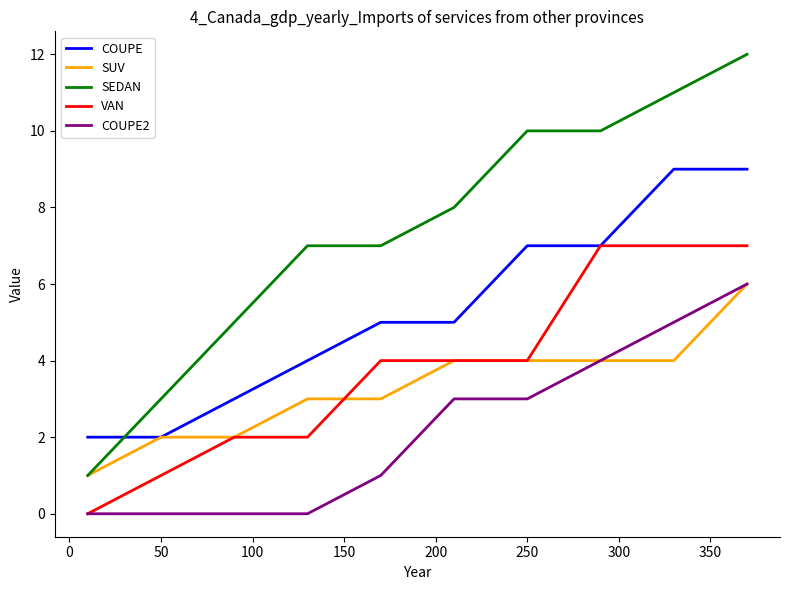

True or false: VAN and SEDAN cross at least once.

False